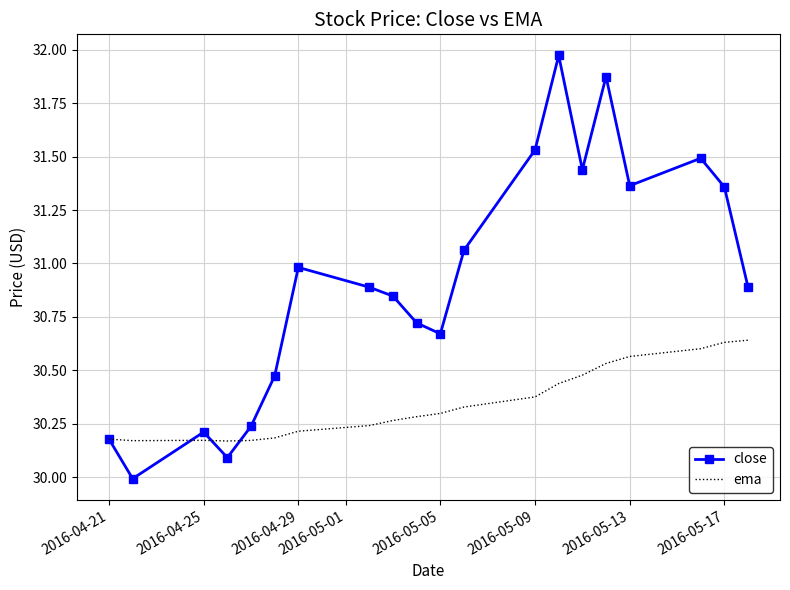

What is the lowest value of the close series?

30.0